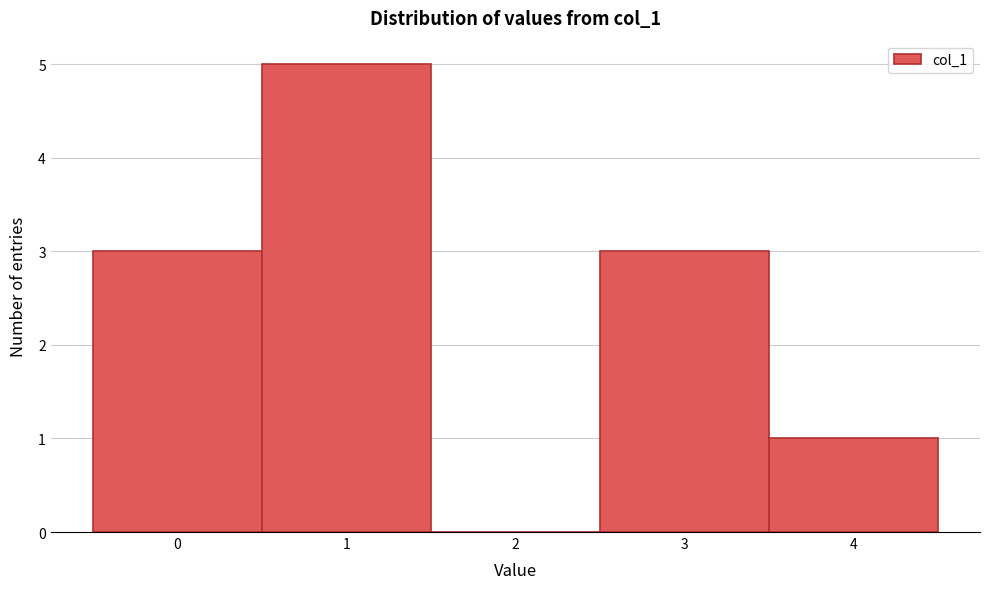

How tall is the bar that spans 3.5 to 4.5 on the x-axis? The values are not printed on the chart, so give them approximately, as read against the axis.

1